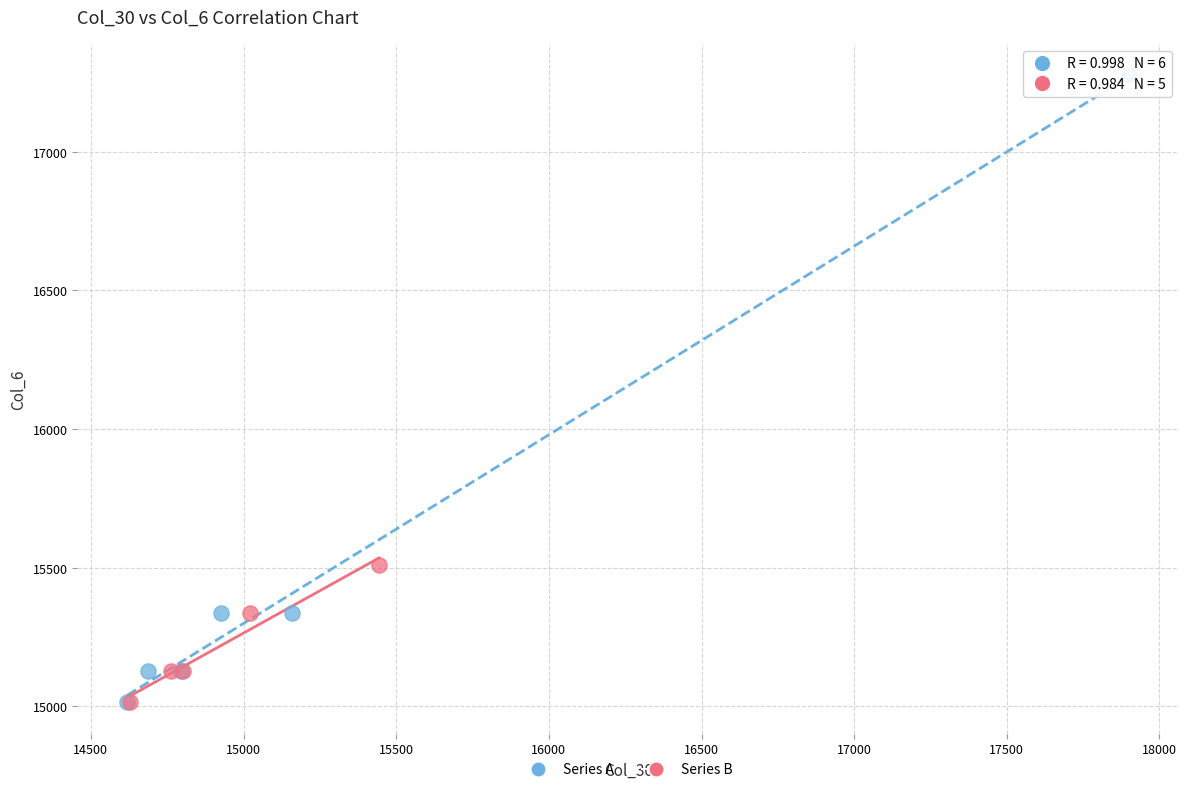

Which series contains the highest Y value?

Series A